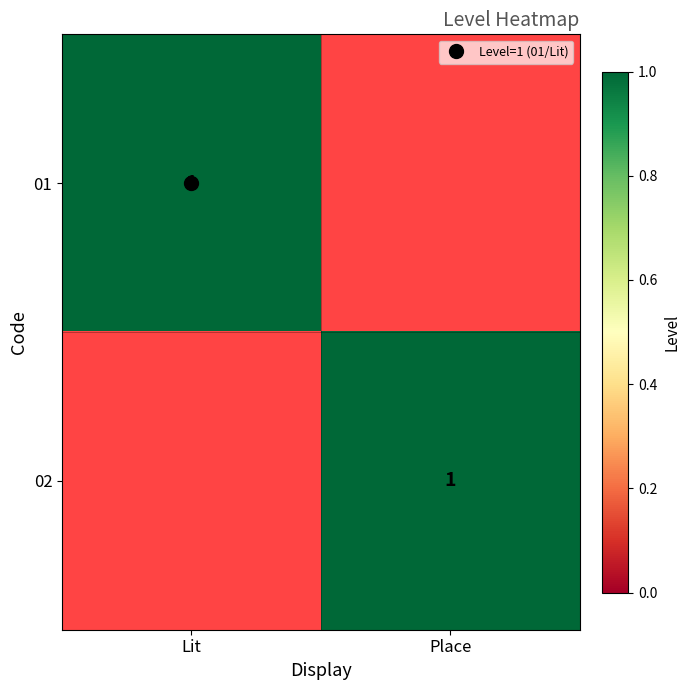

What is the total value across all series at Place?

1